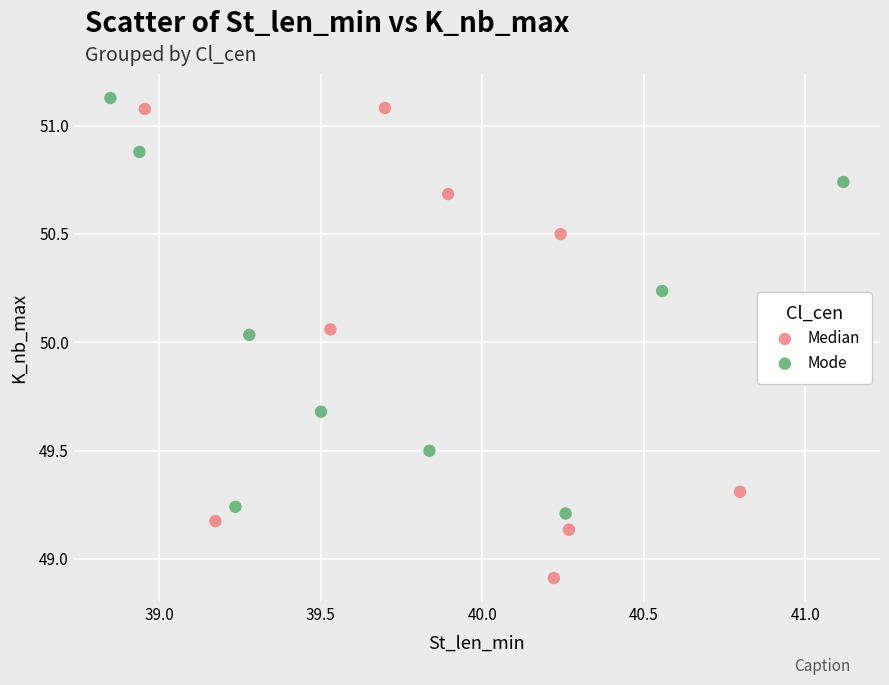

What are all the series names shown in the legend?

Median, Mode